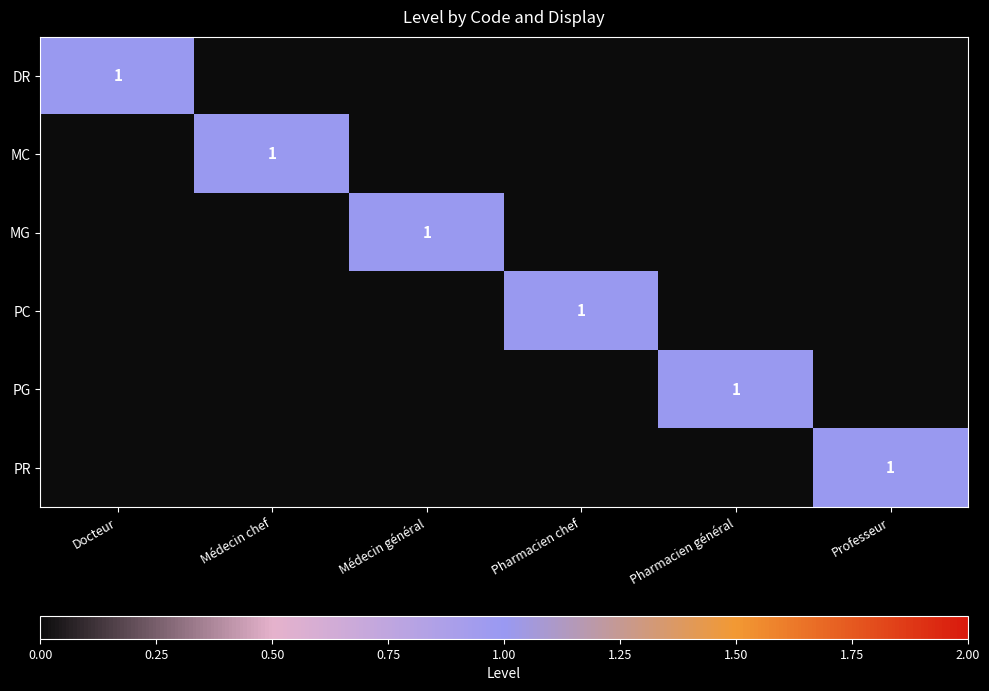

The MC series shows 0 at Pharmacien général. True or false?

False